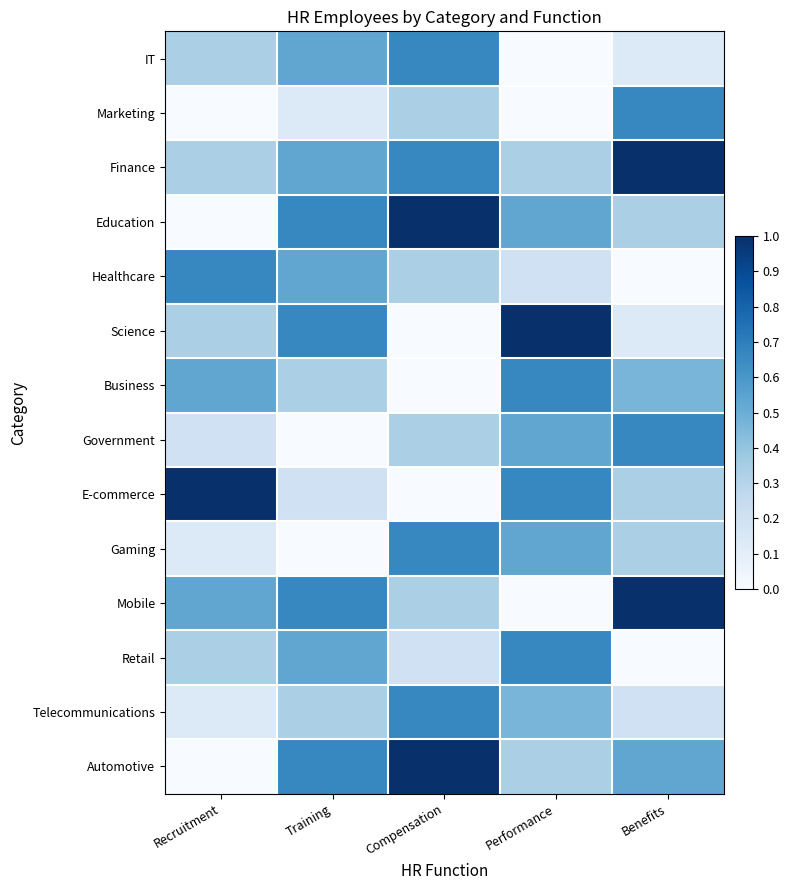

Reading left to right, extract all data points from this chart.

IT: Recruitment=0.3	Training=0.5	Compensation=0.7	Performance=0.0	Benefits=0.1
Marketing: Recruitment=0.0	Training=0.1	Compensation=0.3	Performance=0.0	Benefits=0.7
Finance: Recruitment=0.3	Training=0.5	Compensation=0.7	Performance=0.3	Benefits=1.0
Education: Recruitment=0.0	Training=0.7	Compensation=1.0	Performance=0.5	Benefits=0.3
Healthcare: Recruitment=0.7	Training=0.5	Compensation=0.3	Performance=0.2	Benefits=0.0
Science: Recruitment=0.3	Training=0.7	Compensation=0.0	Performance=1.0	Benefits=0.1
Business: Recruitment=0.5	Training=0.3	Compensation=0.0	Performance=0.7	Benefits=0.5
Government: Recruitment=0.2	Training=0.0	Compensation=0.3	Performance=0.5	Benefits=0.7
E-commerce: Recruitment=1.0	Training=0.2	Compensation=0.0	Performance=0.7	Benefits=0.3
Gaming: Recruitment=0.1	Training=0.0	Compensation=0.7	Performance=0.5	Benefits=0.3
Mobile: Recruitment=0.5	Training=0.7	Compensation=0.3	Performance=0.0	Benefits=1.0
Retail: Recruitment=0.3	Training=0.5	Compensation=0.2	Performance=0.7	Benefits=0.0
Telecommunications: Recruitment=0.1	Training=0.3	Compensation=0.7	Performance=0.5	Benefits=0.2
Automotive: Recruitment=0.0	Training=0.7	Compensation=1.0	Performance=0.3	Benefits=0.5